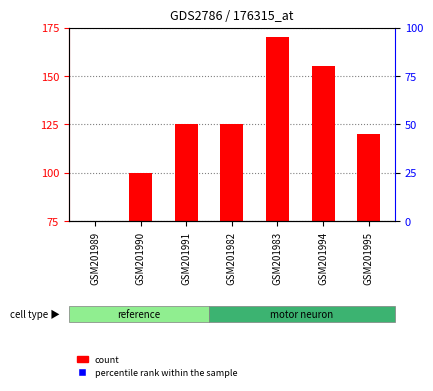

Which series has the largest Y range (max minus min)?

count